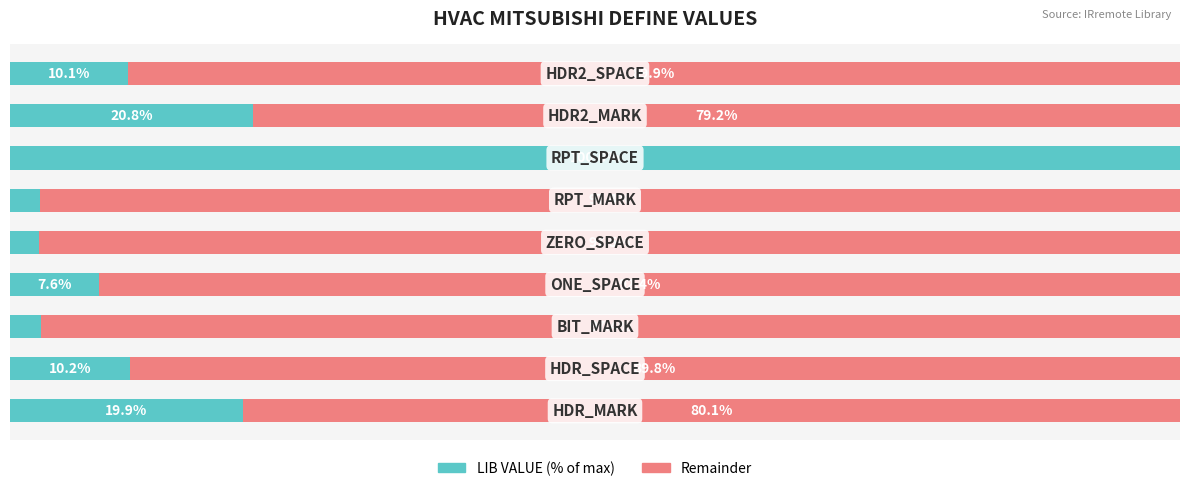

What are all the series names shown in the legend?

LIB VALUE (% of max), Remainder